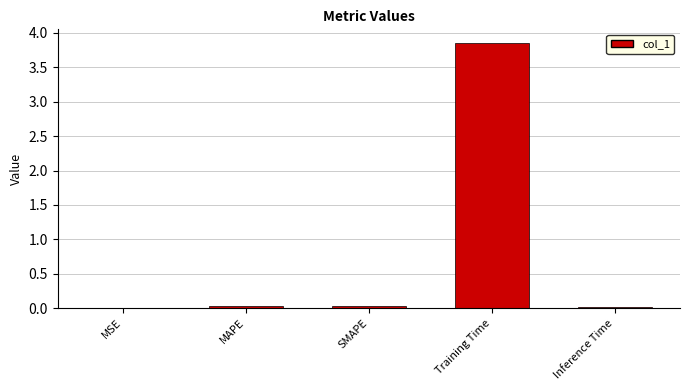

Which label corresponds to the largest value in the chart?

Training Time